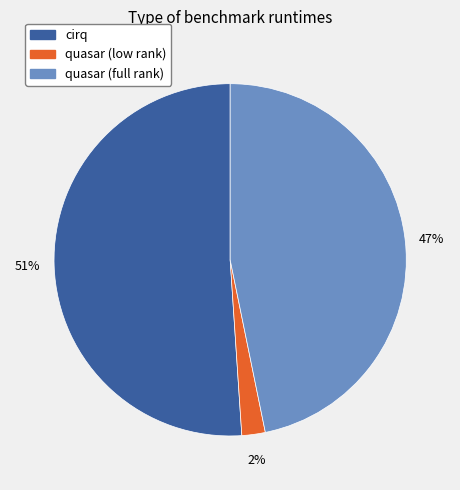

Do quasar (full rank) and cirq together represent more than half of the pie?

Yes